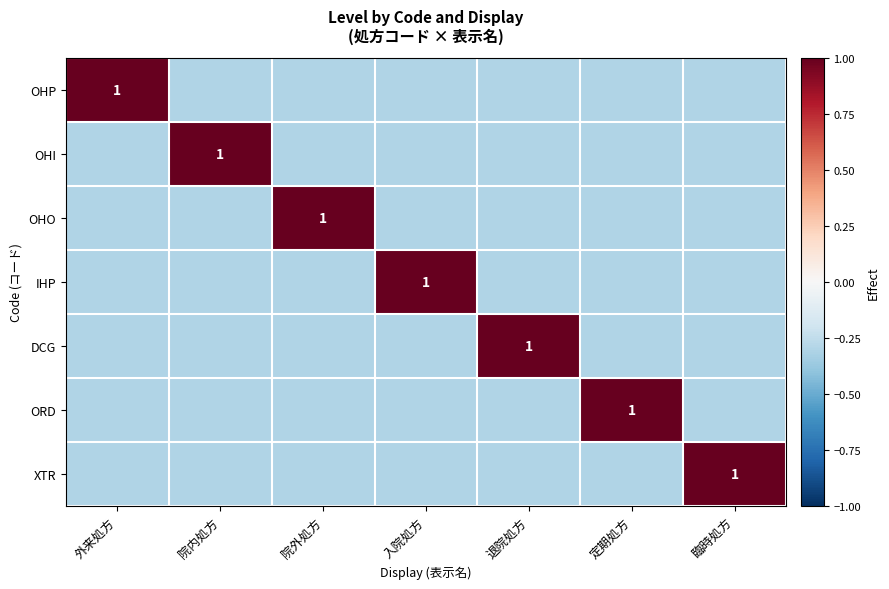

At which label does OHO reach its peak?

院外処方